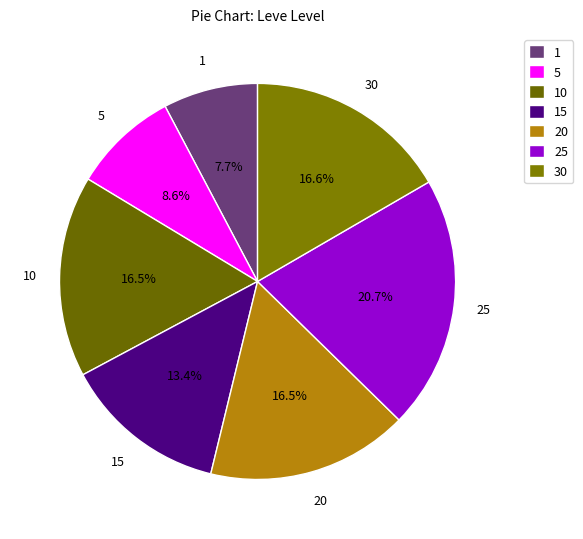

To the nearest percent, what is the average slice percentage?

14%